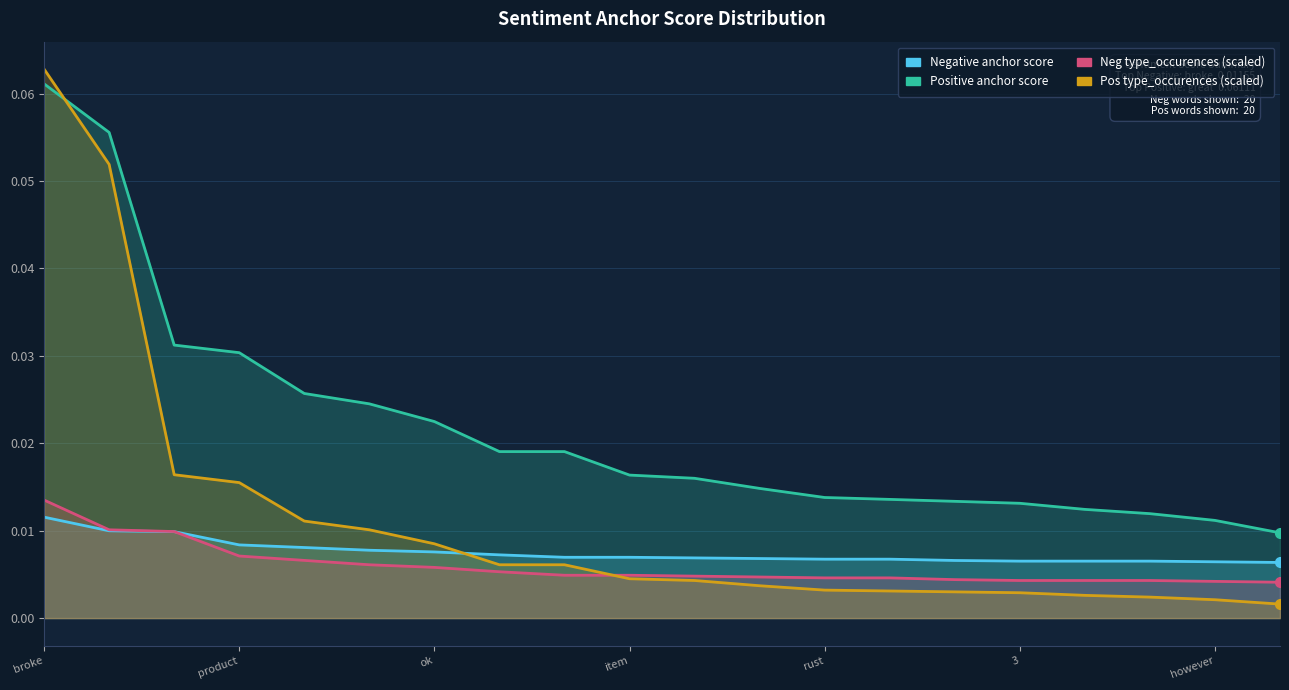

Reading left to right, list all the values displayed in this chart.

Negative anchor score: 0.0	0.0	0.0	0.0	0.0	0.0	0.0	0.0	0.0	0.0	0.0	0.0	0.0	0.0	0.0	0.0	0.0	0.0	0.0	0.0
Positive anchor score: 0.1	0.1	0.0	0.0	0.0	0.0	0.0	0.0	0.0	0.0	0.0	0.0	0.0	0.0	0.0	0.0	0.0	0.0	0.0	0.0
Neg type_occurences (scaled): 0.0	0.0	0.0	0.0	0.0	0.0	0.0	0.0	0.0	0.0	0.0	0.0	0.0	0.0	0.0	0.0	0.0	0.0	0.0	0.0
Pos type_occurences (scaled): 0.1	0.1	0.0	0.0	0.0	0.0	0.0	0.0	0.0	0.0	0.0	0.0	0.0	0.0	0.0	0.0	0.0	0.0	0.0	0.0